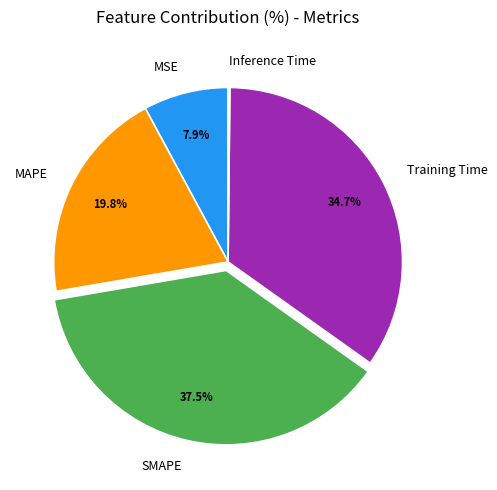

What portion of the pie excludes MSE?

92.1%